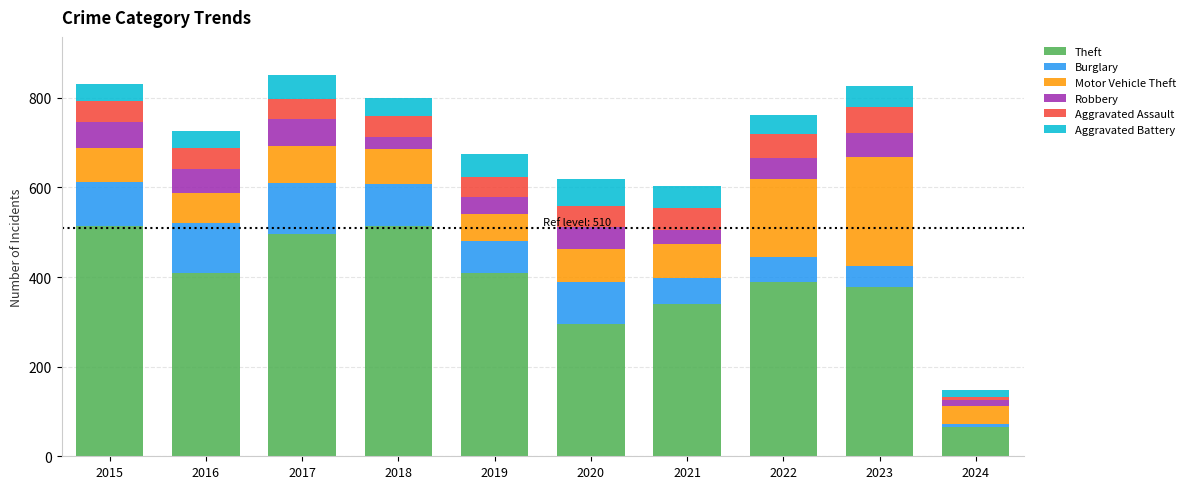

What are all the series names shown in the legend?

Theft, Burglary, Motor Vehicle Theft, Robbery, Aggravated Assault, Aggravated Battery